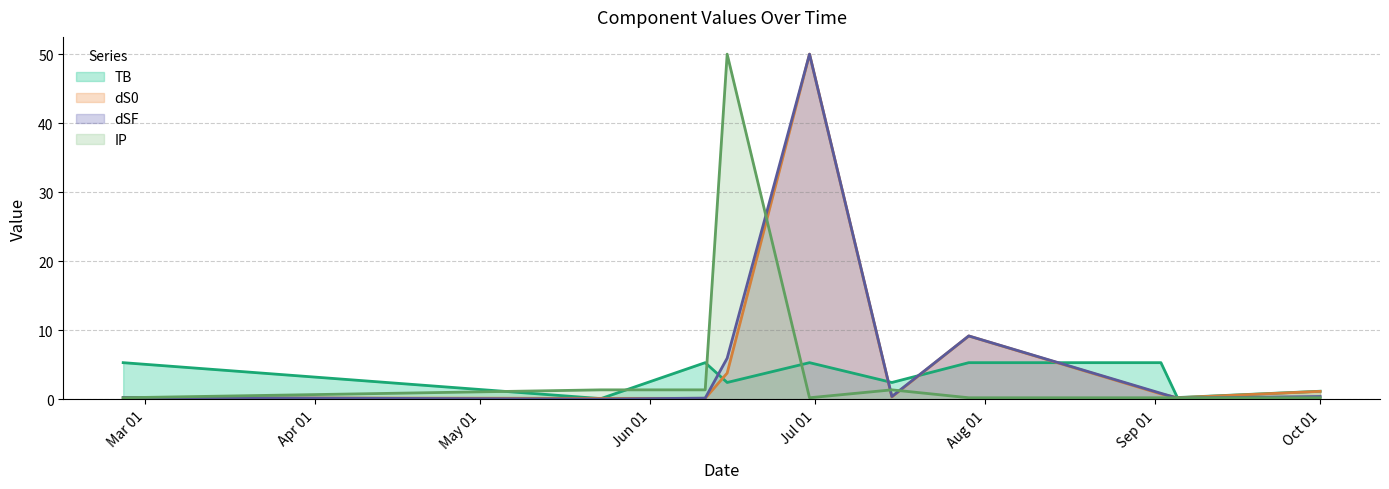

How many categories are shown in the chart?

10